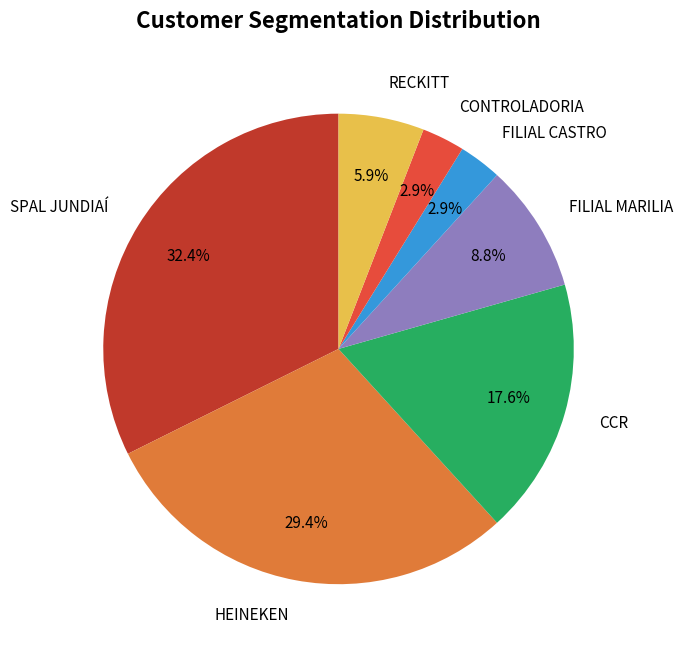

Between FILIAL MARILIA and SPAL JUNDIAÍ, which is larger?

SPAL JUNDIAÍ